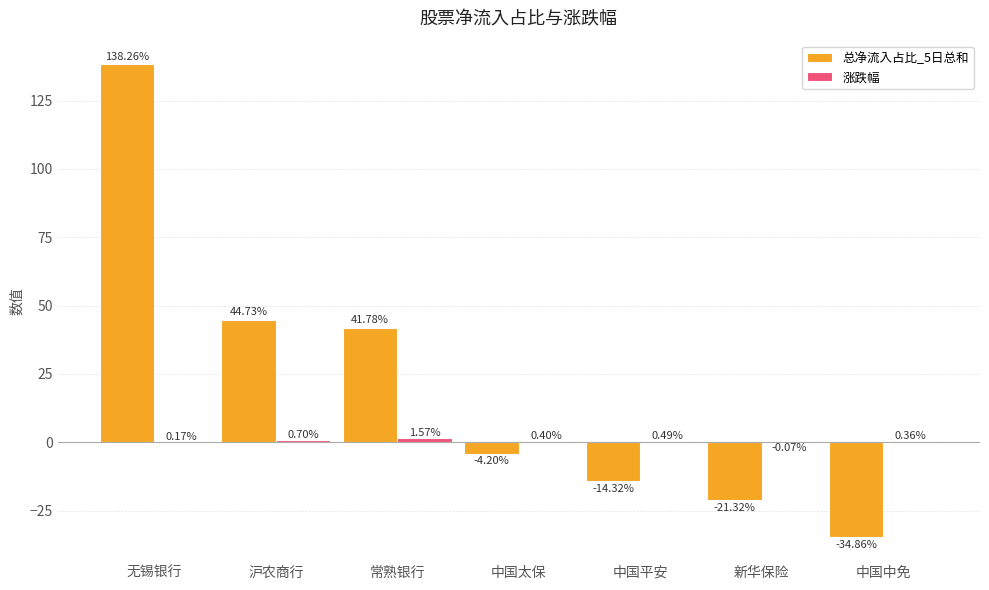

At which category does the chart reach its peak across all series?

无锡银行